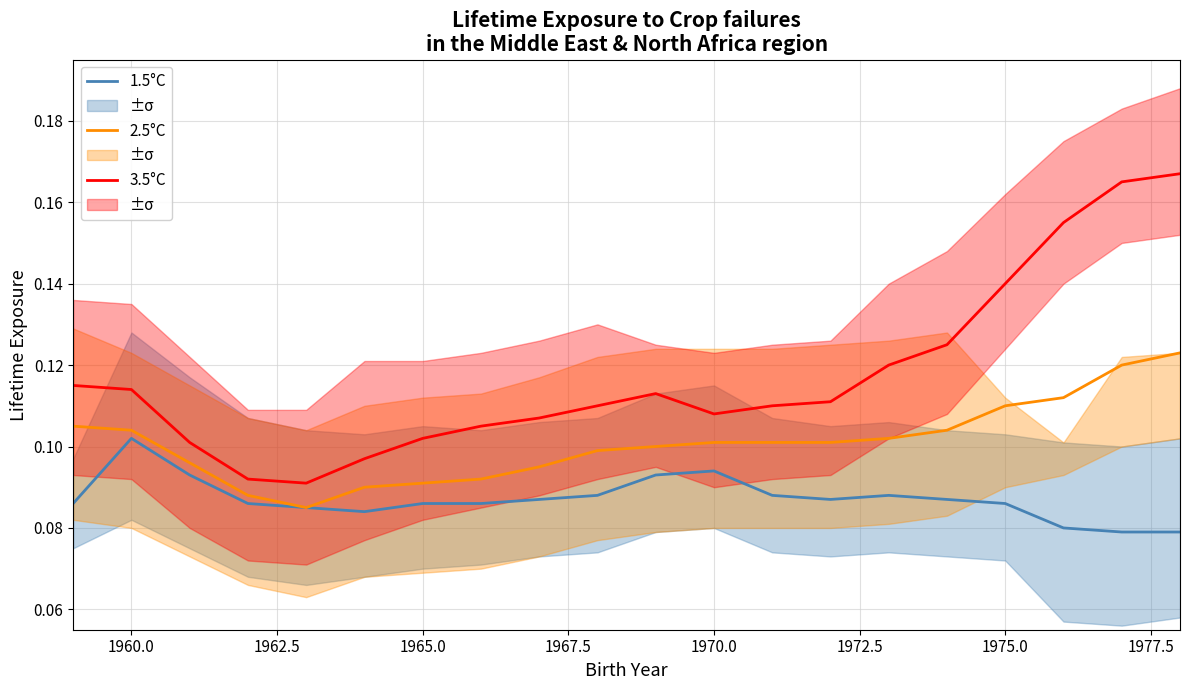

True or false: 2.5°C and 3.5°C intersect in this chart.

False